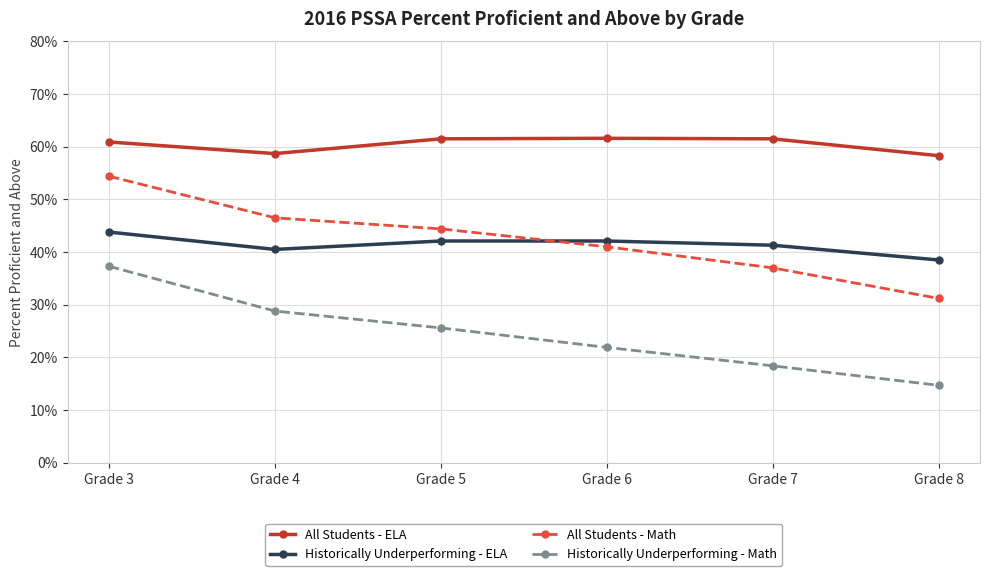

What is the lowest value of the All Students - ELA series?

58.3